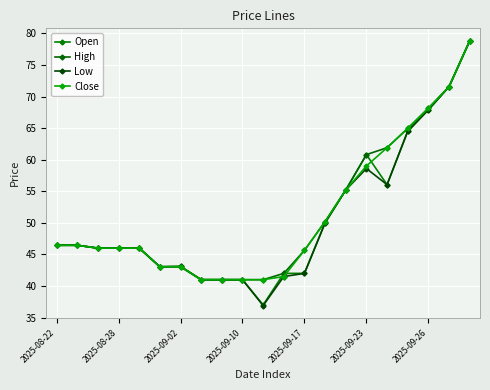

Does the chart have visible grid lines?

Yes